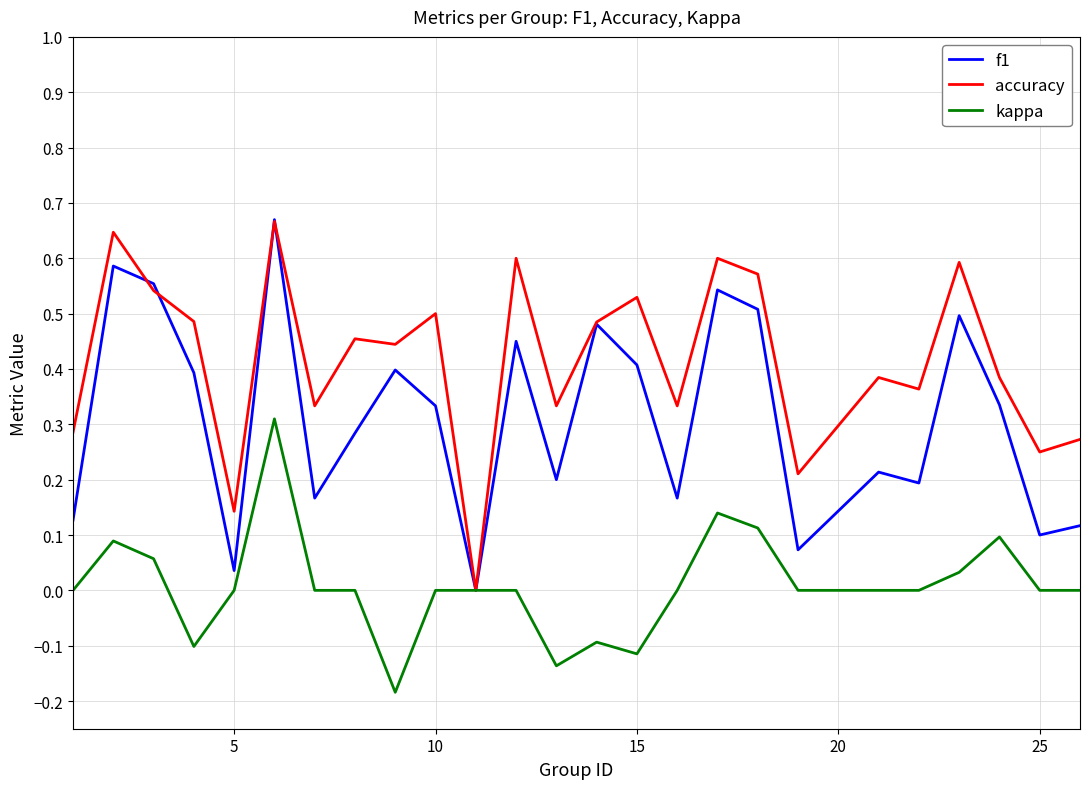

How many distinct data groups are displayed?

3